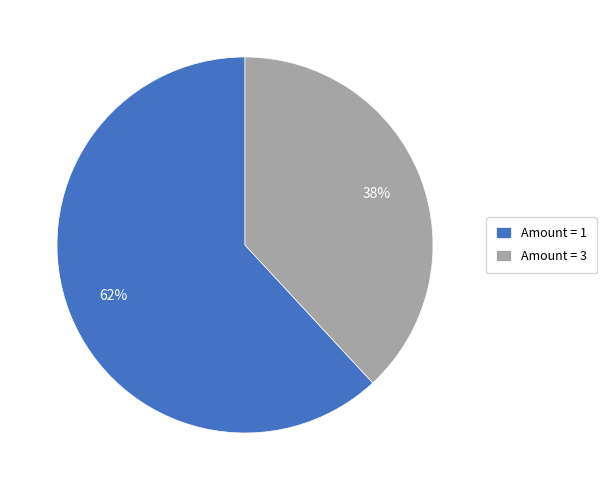

Does any single category account for the majority?

Yes